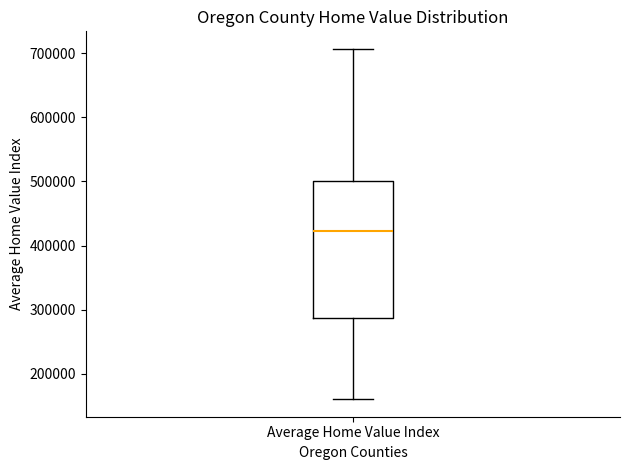

Read this box plot against the y-axis: the position of the median line, the range covered by the box, and the ends of both whiskers. The values are not printed on the chart, so give them approximately, as read against the axis.

median 420000, box 290000 to 500000, whiskers 160000 to 710000